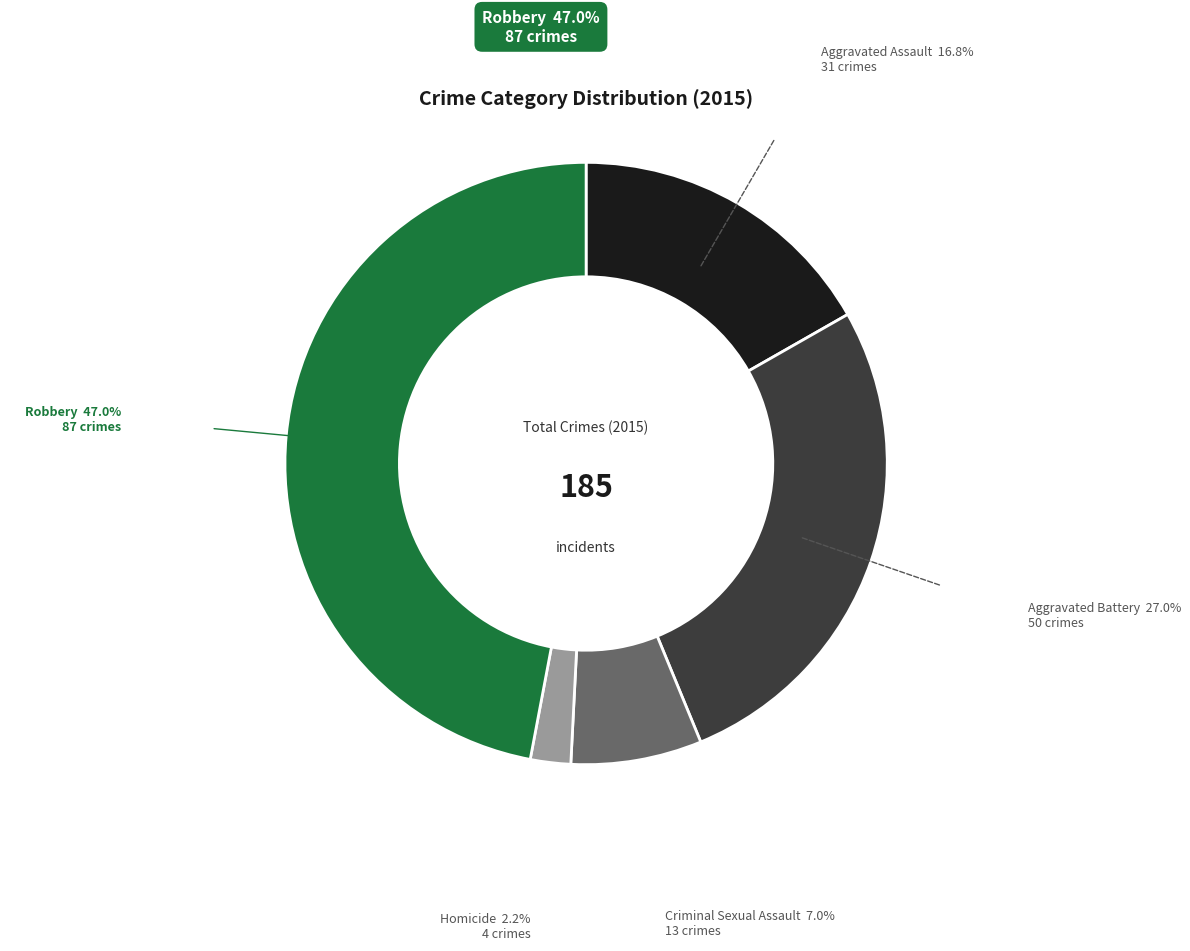

Does any single category account for the majority?

No